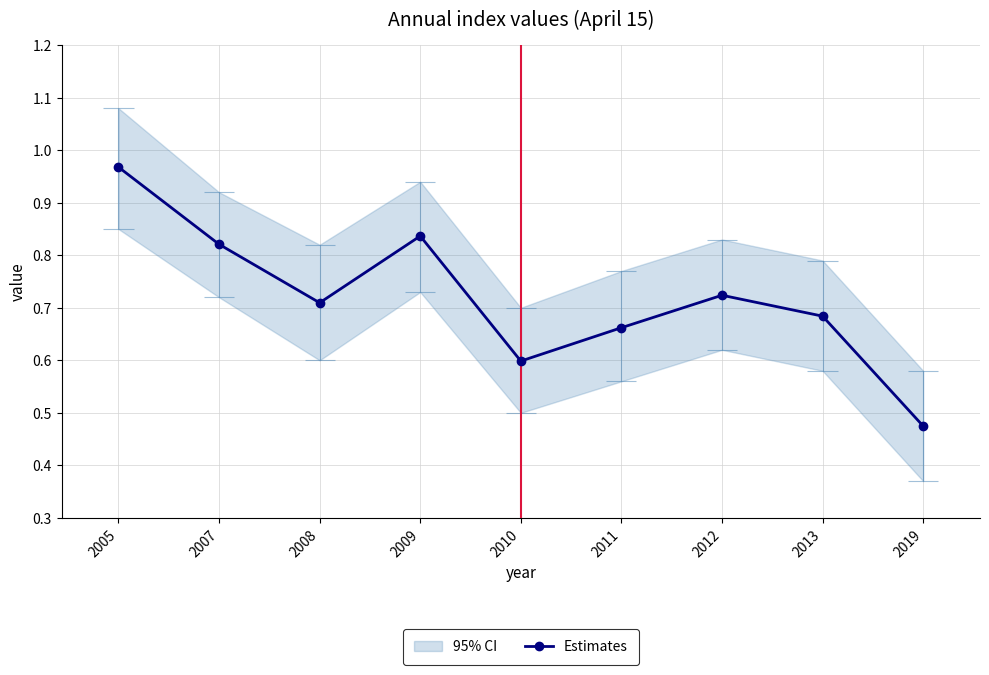

Which has a higher value, 2009 or 2013?

2009